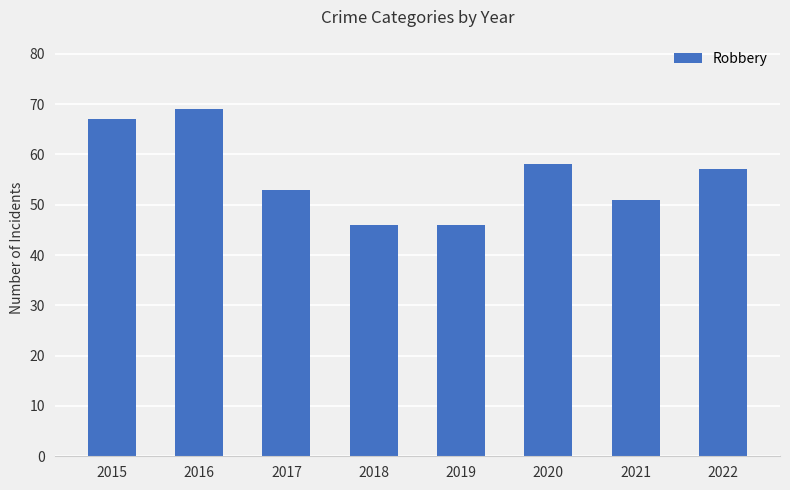

What is the ratio of the value at 2015 to the value at 2016?

1.0